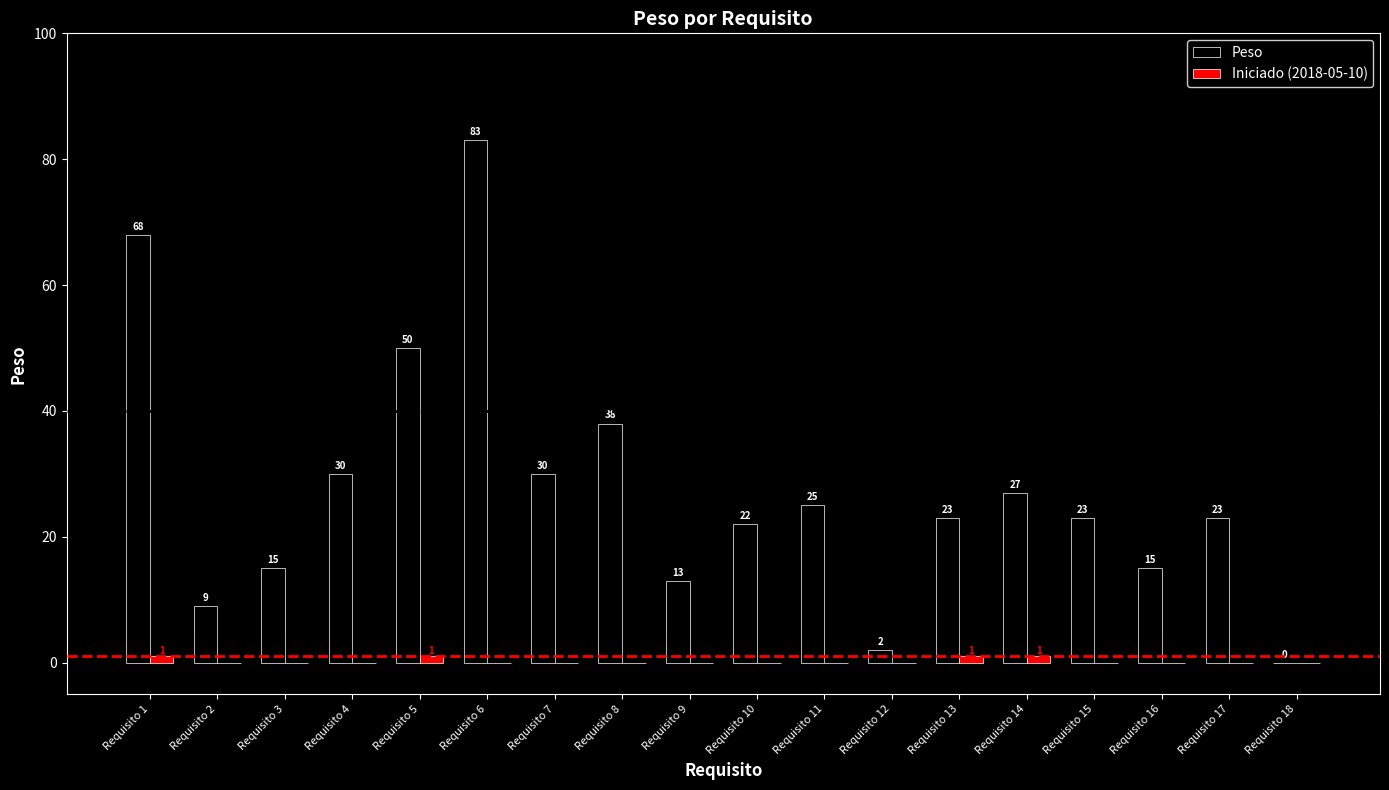

What is the spread (max minus min) of values at Requisito 10?

22